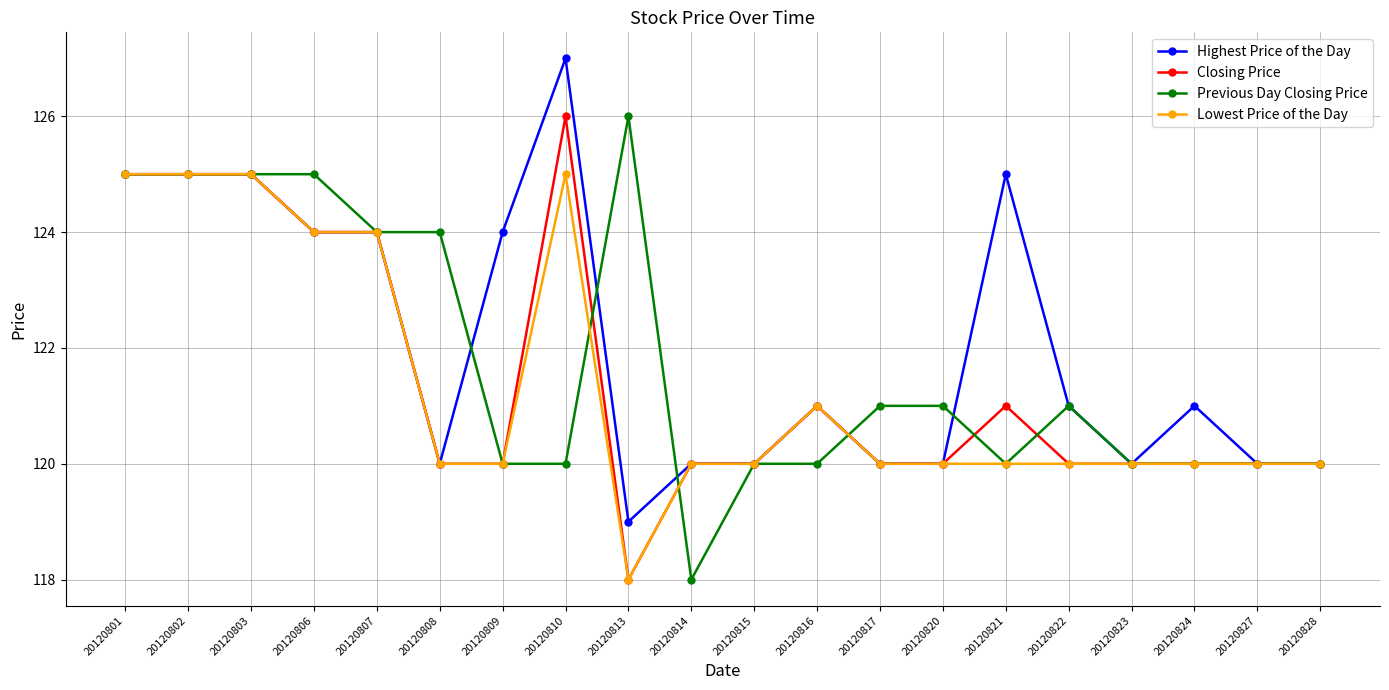

Does the chart have visible grid lines?

Yes